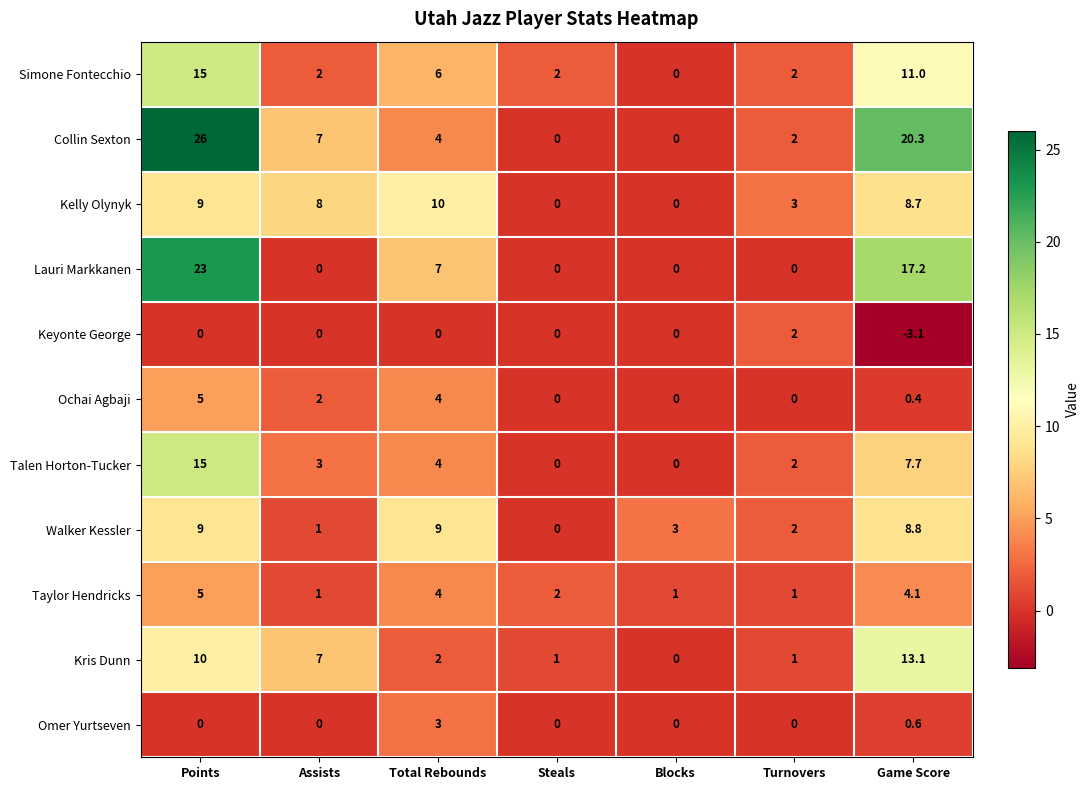

What is the minimum value shown in the chart?

-3.1